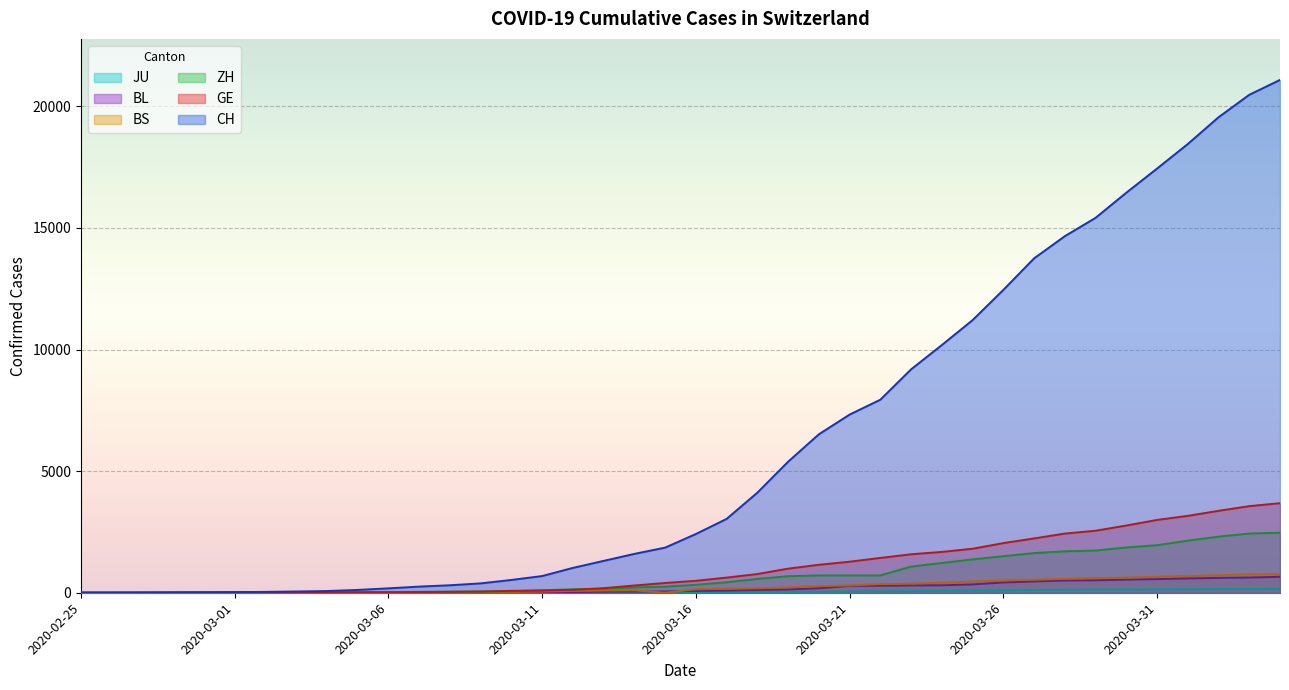

Between 2020-03-25 and 2020-03-27, which series saw the biggest shift?

CH